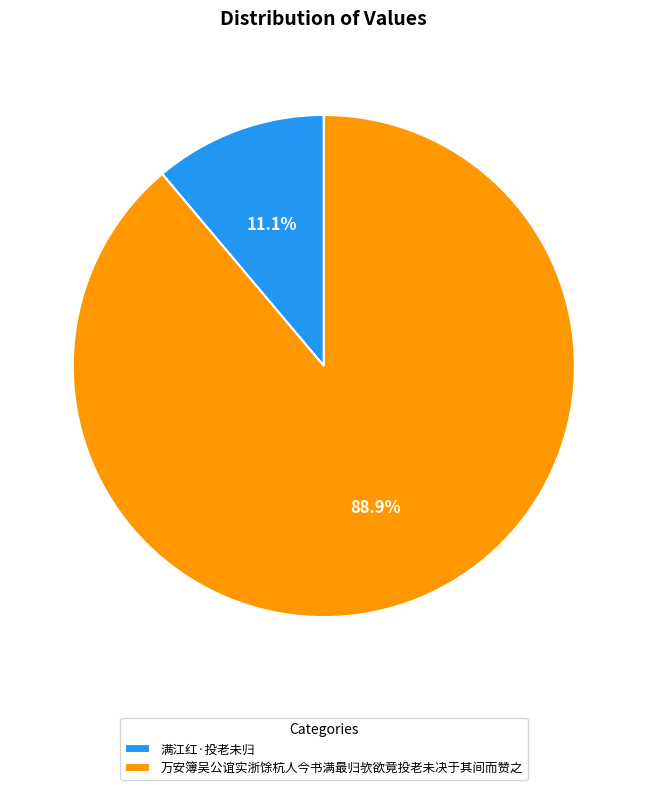

Is there any slice that represents more than half of the pie?

Yes